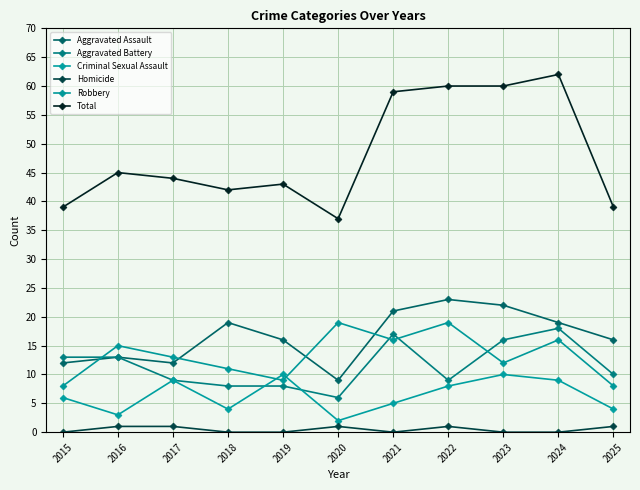

Read the Aggravated Battery value at 2017.

9